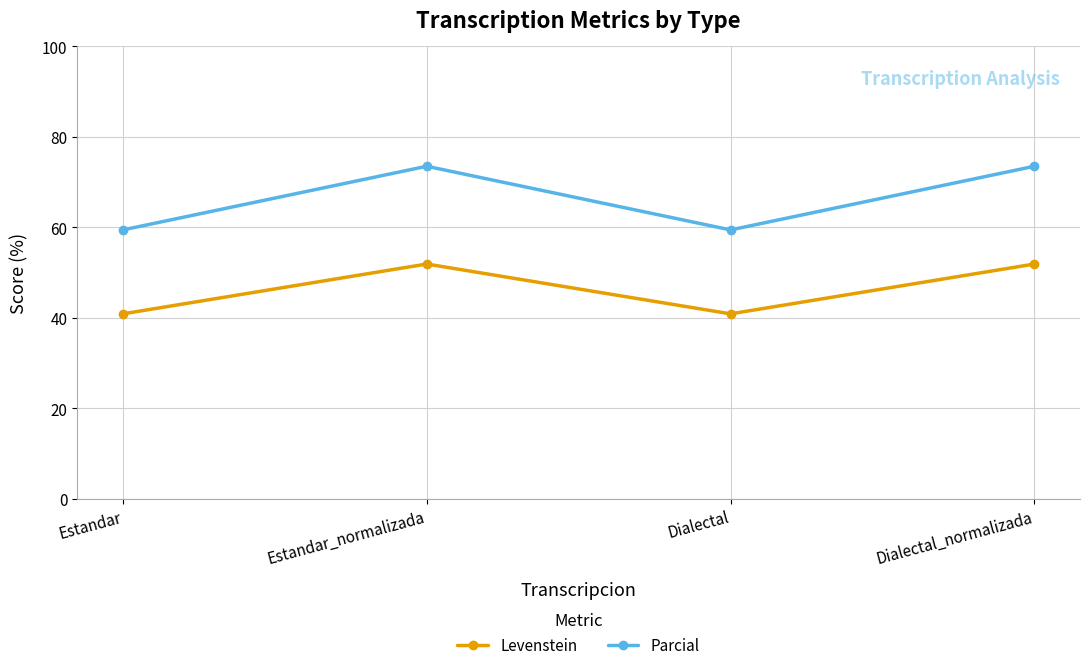

True or false: Parcial has more than 1 interior local peaks.

False